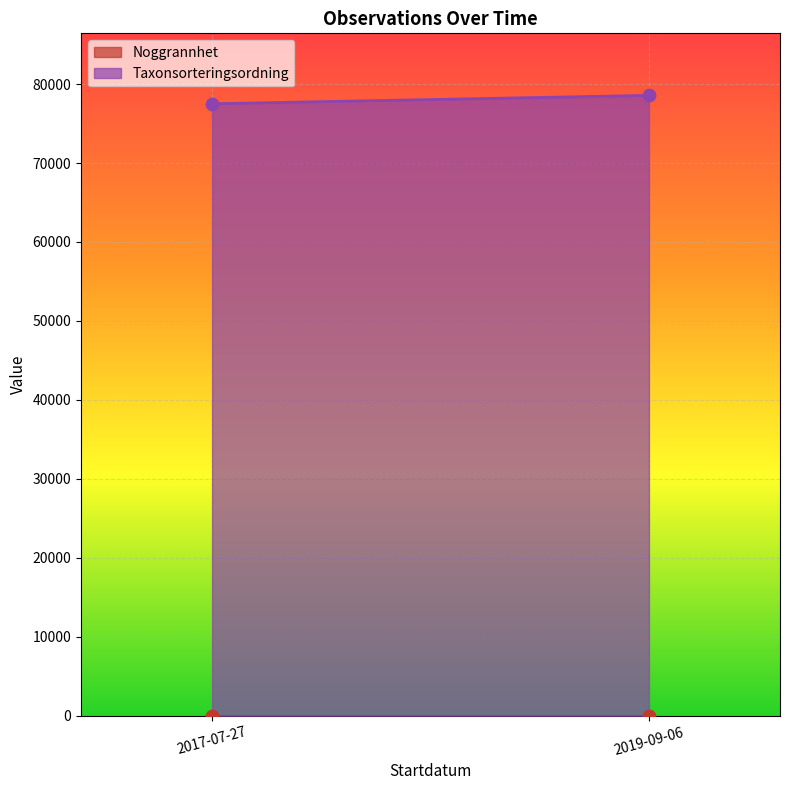

Which series contains the lowest Y value?

Noggrannhet